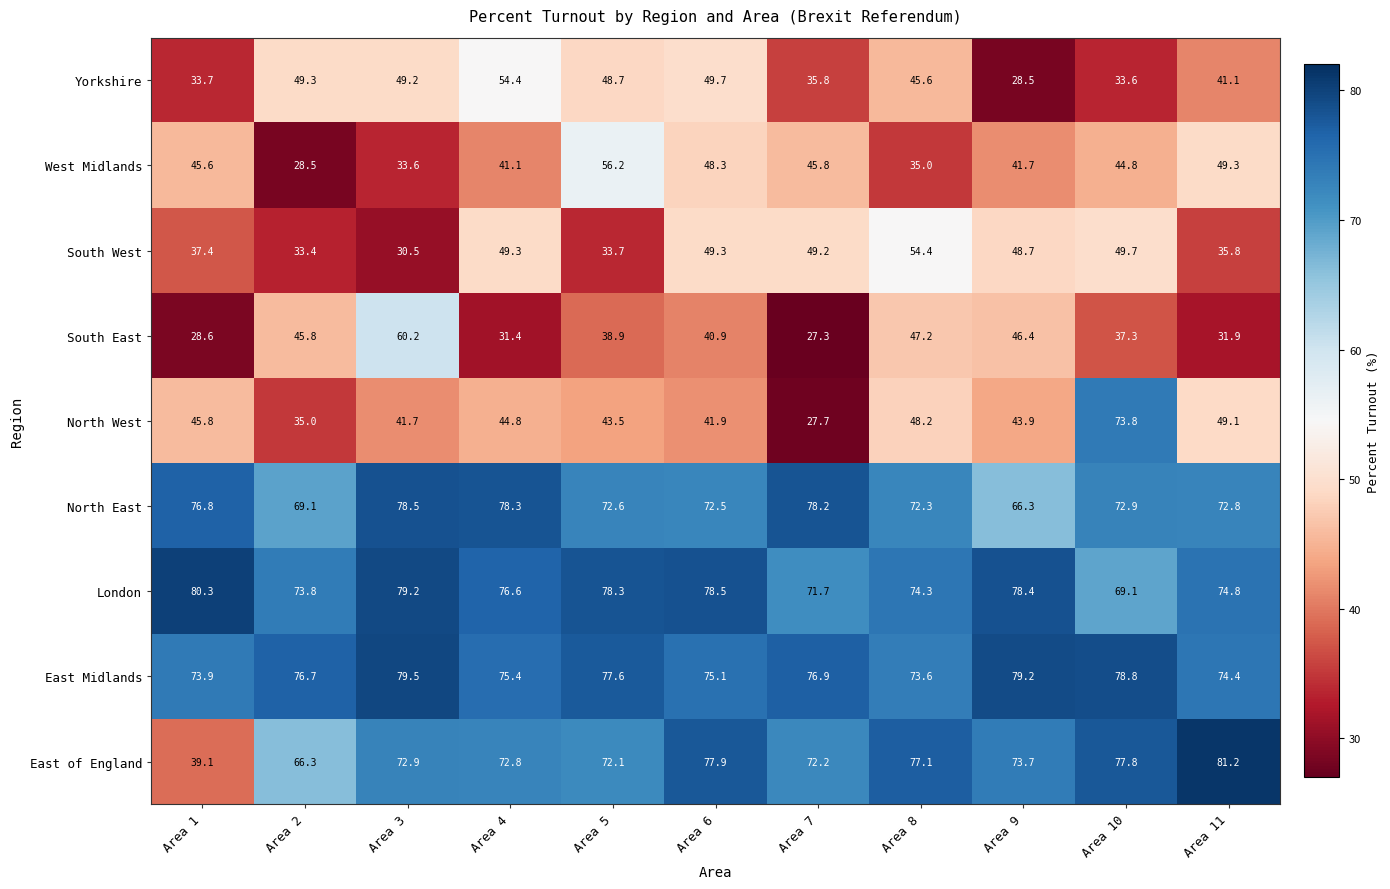

What is the total value across all series at Area 8?

527.7